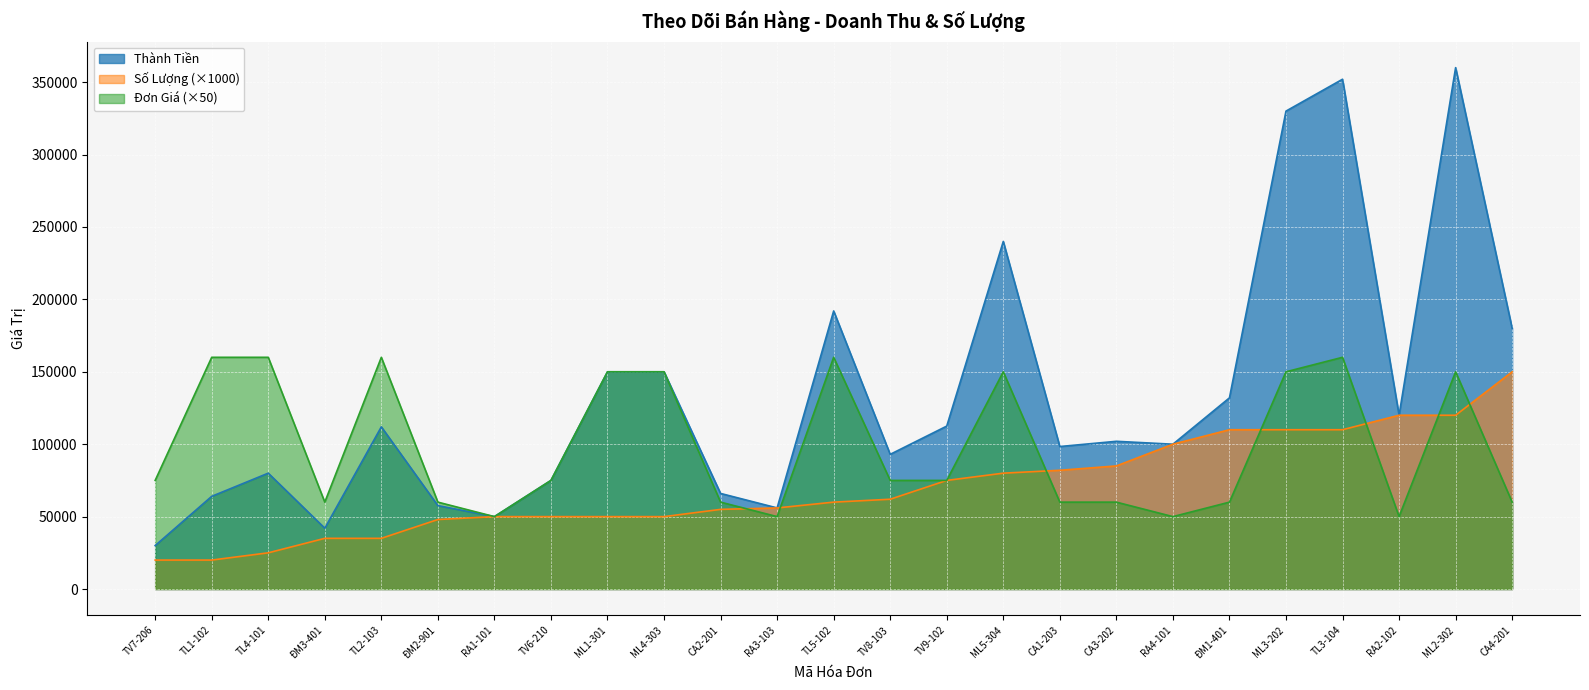

What position from the left is CA3-202?

18